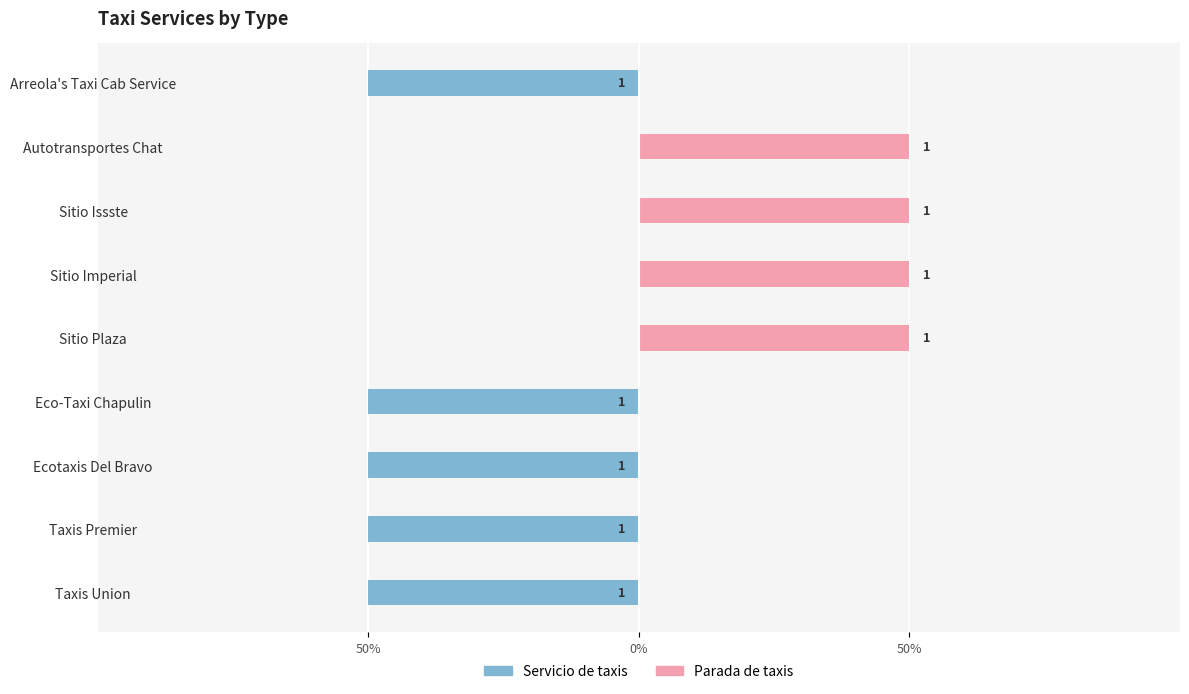

What is the difference between the second highest and second lowest values in the Parada de taxis series?

1